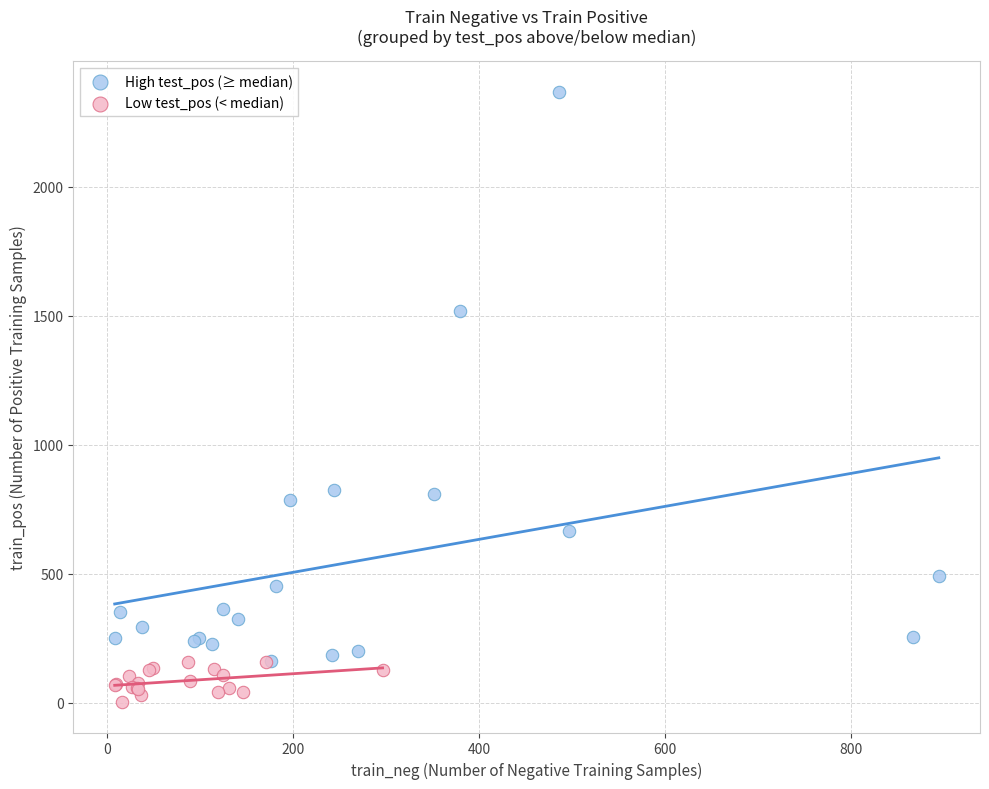

What are all the series names shown in the legend?

High test_pos (≥ median), Low test_pos (< median)